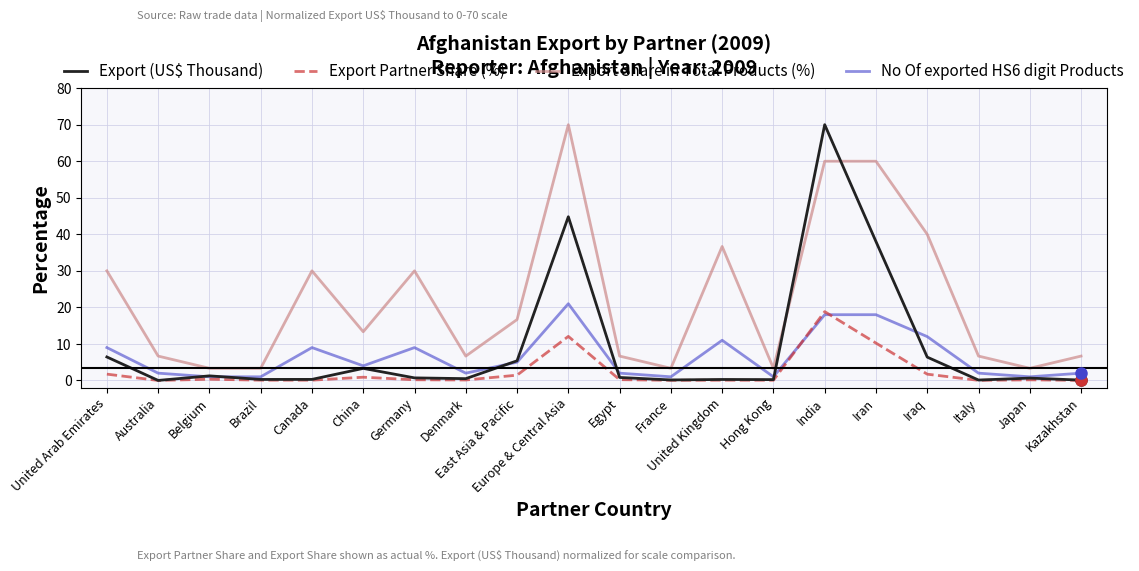

What are all the series names shown in the legend?

Export (US$ Thousand), Export Partner Share (%), Export Share in Total Products (%), No Of exported HS6 digit Products